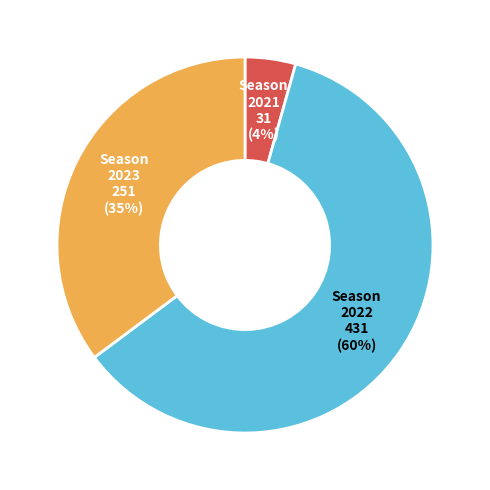

Which slice represents more than half of the pie?

2022